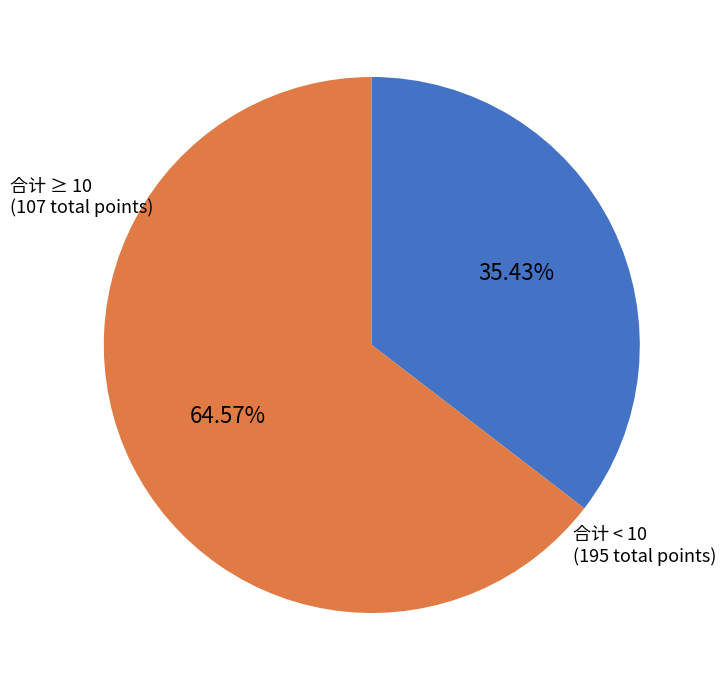

Which has a higher value, 合计 < 10 or 合计 ≥ 10?

合计 < 10